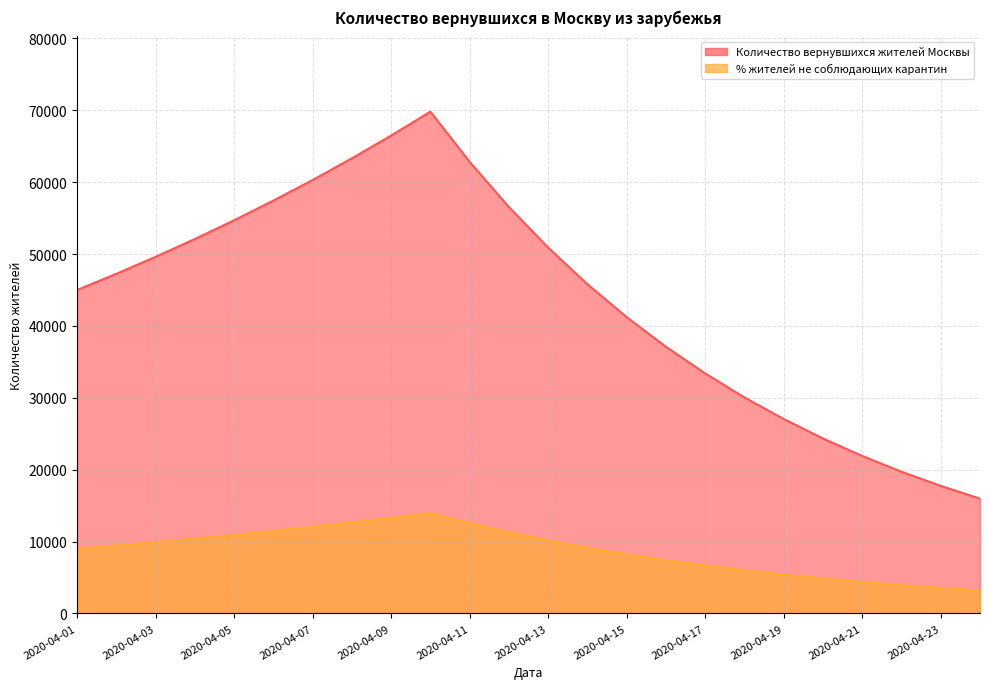

True or false: Количество вернувшихся жителей Москвы and % жителей не соблюдающих карантин cross at least once.

False